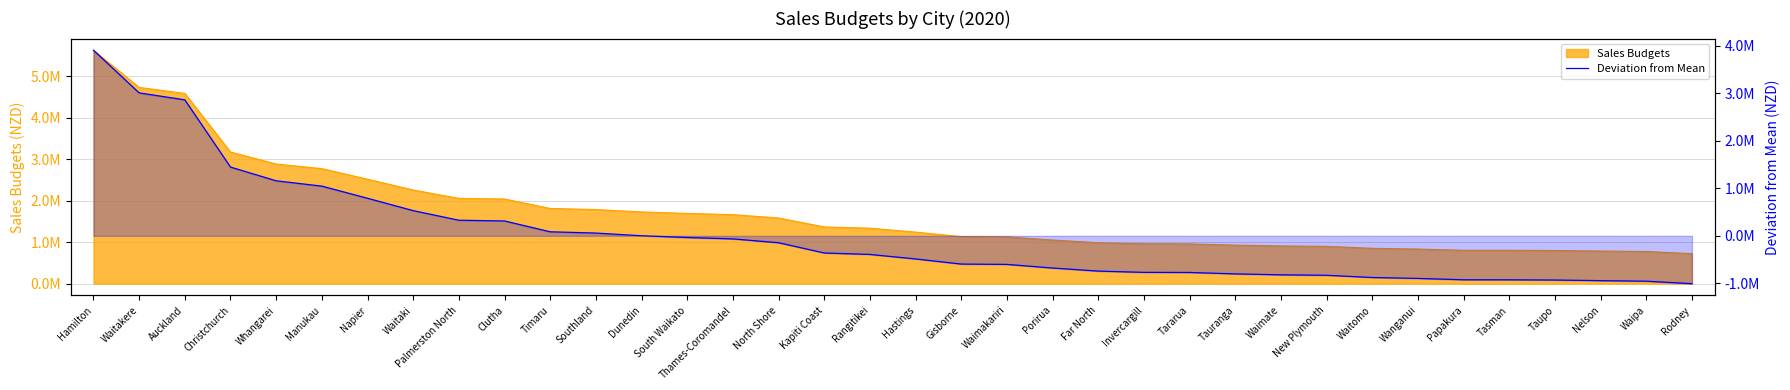

Rank the categories by value from highest to lowest.

Hamilton, Waitakere, Auckland, Christchurch, Whangarei, Manukau, Napier, Waitaki, Palmerston North, Clutha, Timaru, Southland, Dunedin, South Waikato, Thames-Coromandel, North Shore, Kapiti Coast, Rangitikei, Hastings, Gisborne, Waimakariri, Porirua, Far North, Invercargill, Tararua, Tauranga, Waimate, New Plymouth, Waitomo, Wanganui, Papakura, Tasman, Taupo, Nelson, Waipa, Rodney